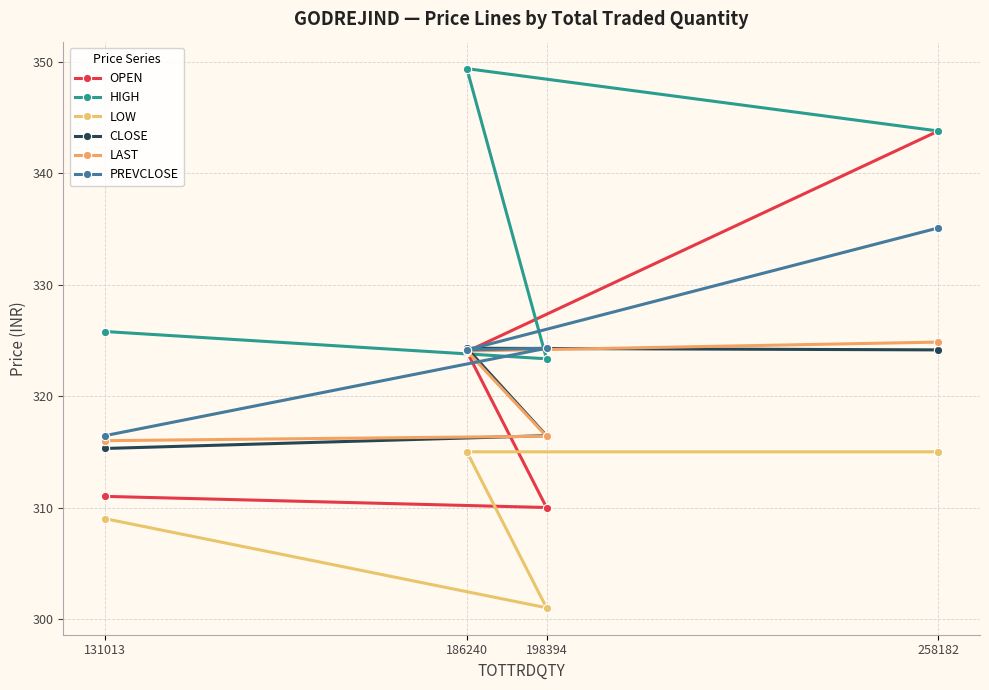

The LOW series shows 411.4 at 131013. True or false?

False